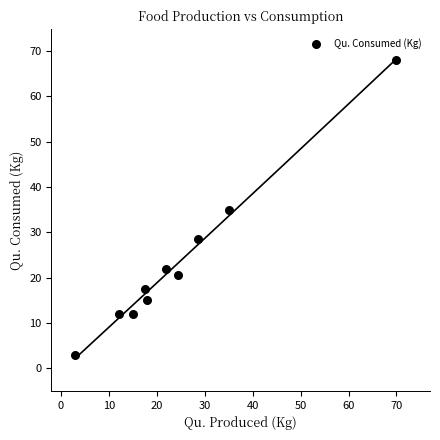

What is the range of X values (max minus min)?

67.0